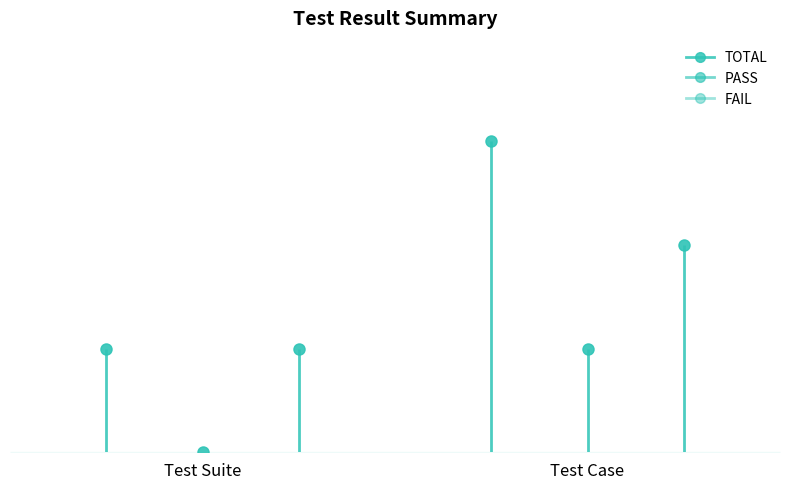

What is the average value of the TOTAL series?

2